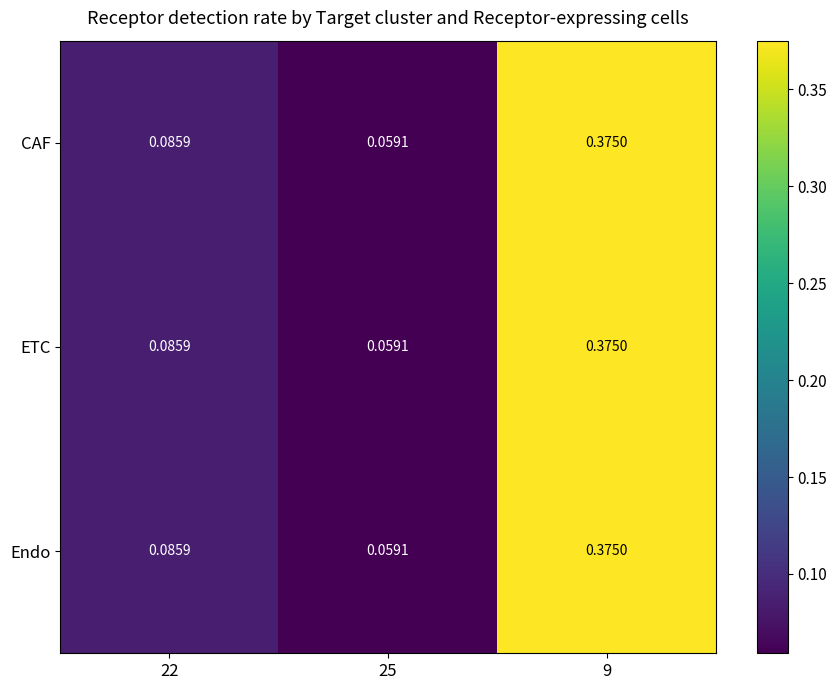

Is the value of CAF at 22 greater than the value of ETC at 25?

Yes